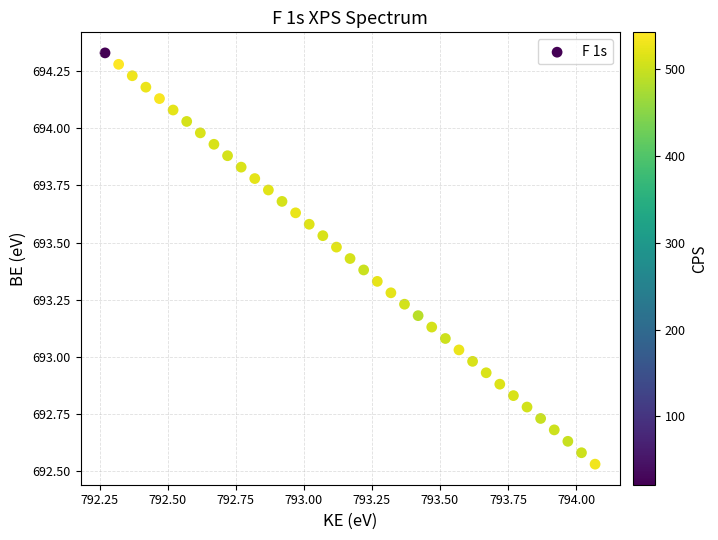

What is the range of X values (max minus min)?

1.8